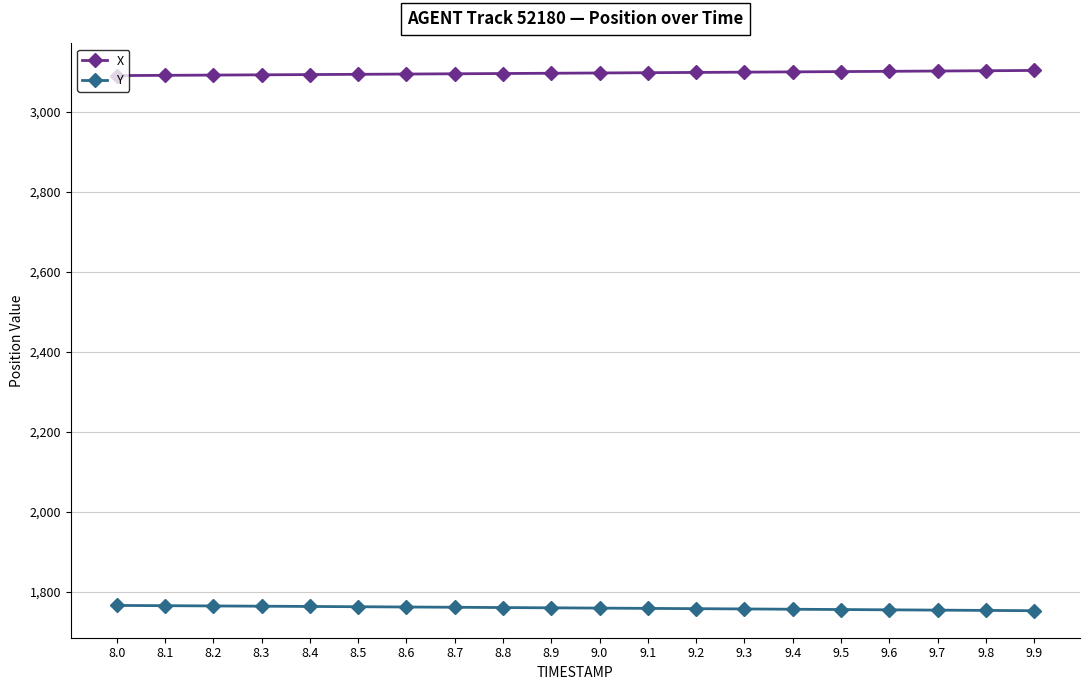

The value of X at 8.3 is 3093.1. True or false?

True